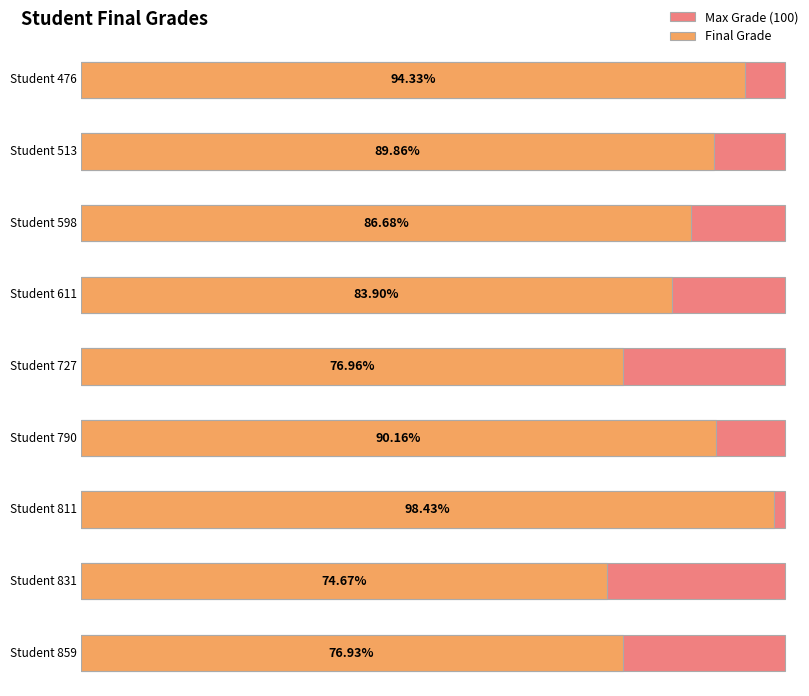

Rank the categories by value from highest to lowest.

811, 476, 790, 513, 598, 611, 727, 859, 831